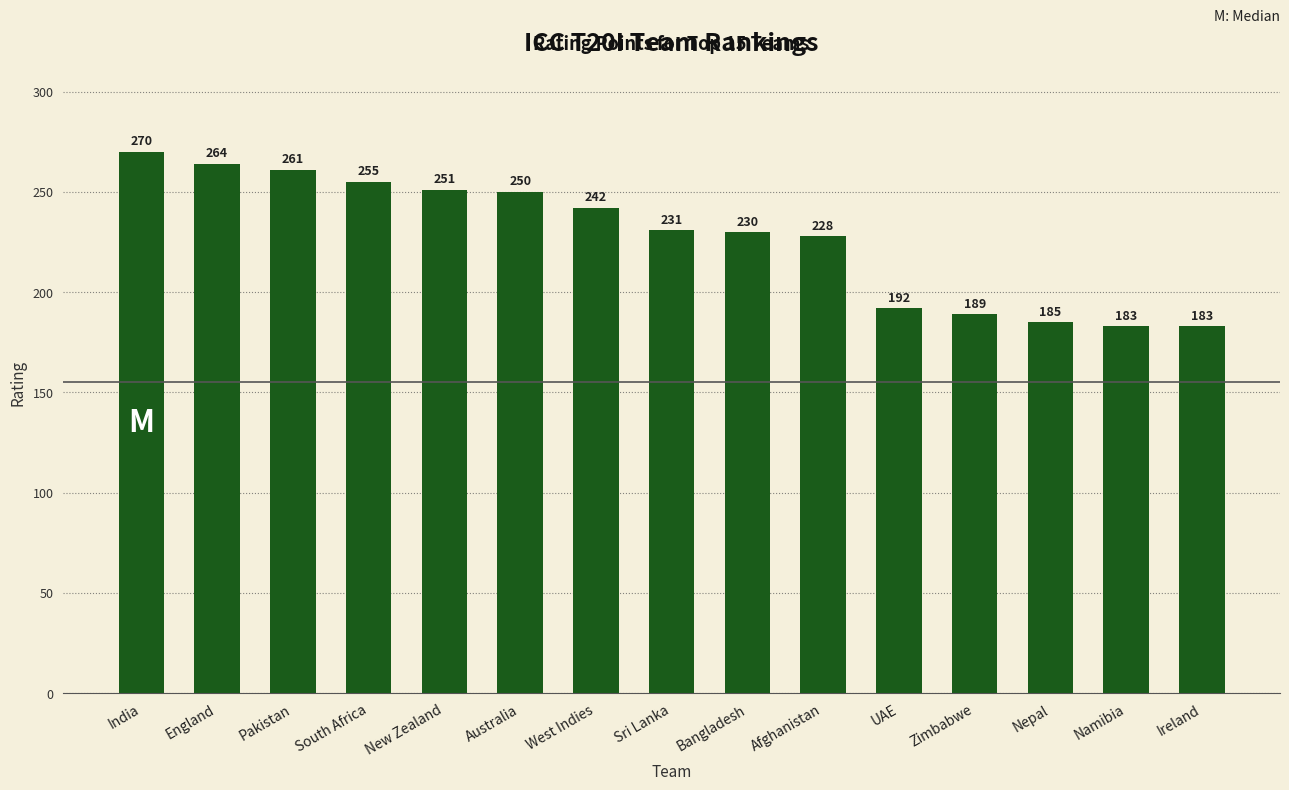

What is the difference between the values at Afghanistan and Bangladesh?

2